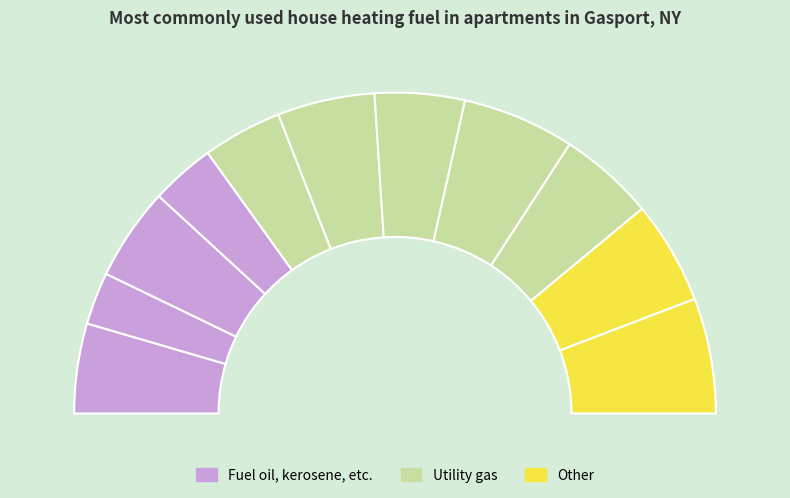

Does i9 account for over 50% of the chart?

No